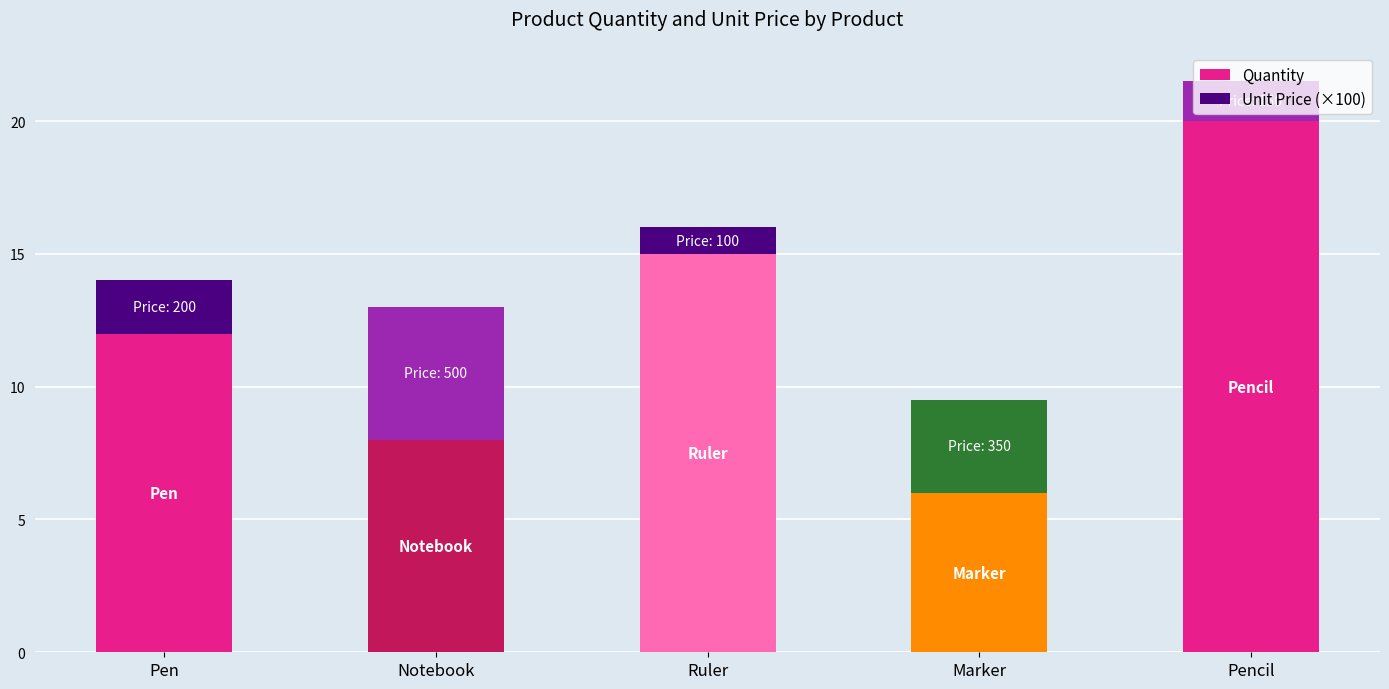

How many series are shown in this chart?

2